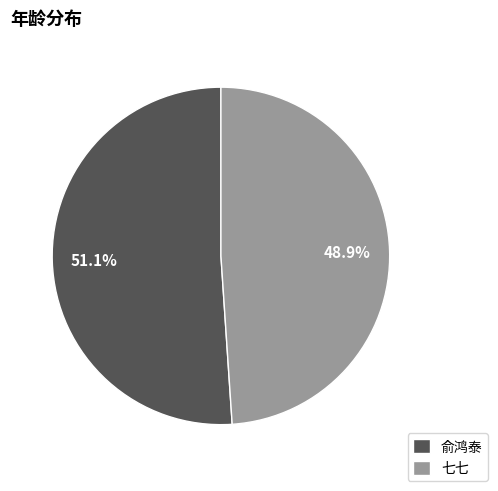

The 七七 slice represents 49% of the pie. True or false?

True